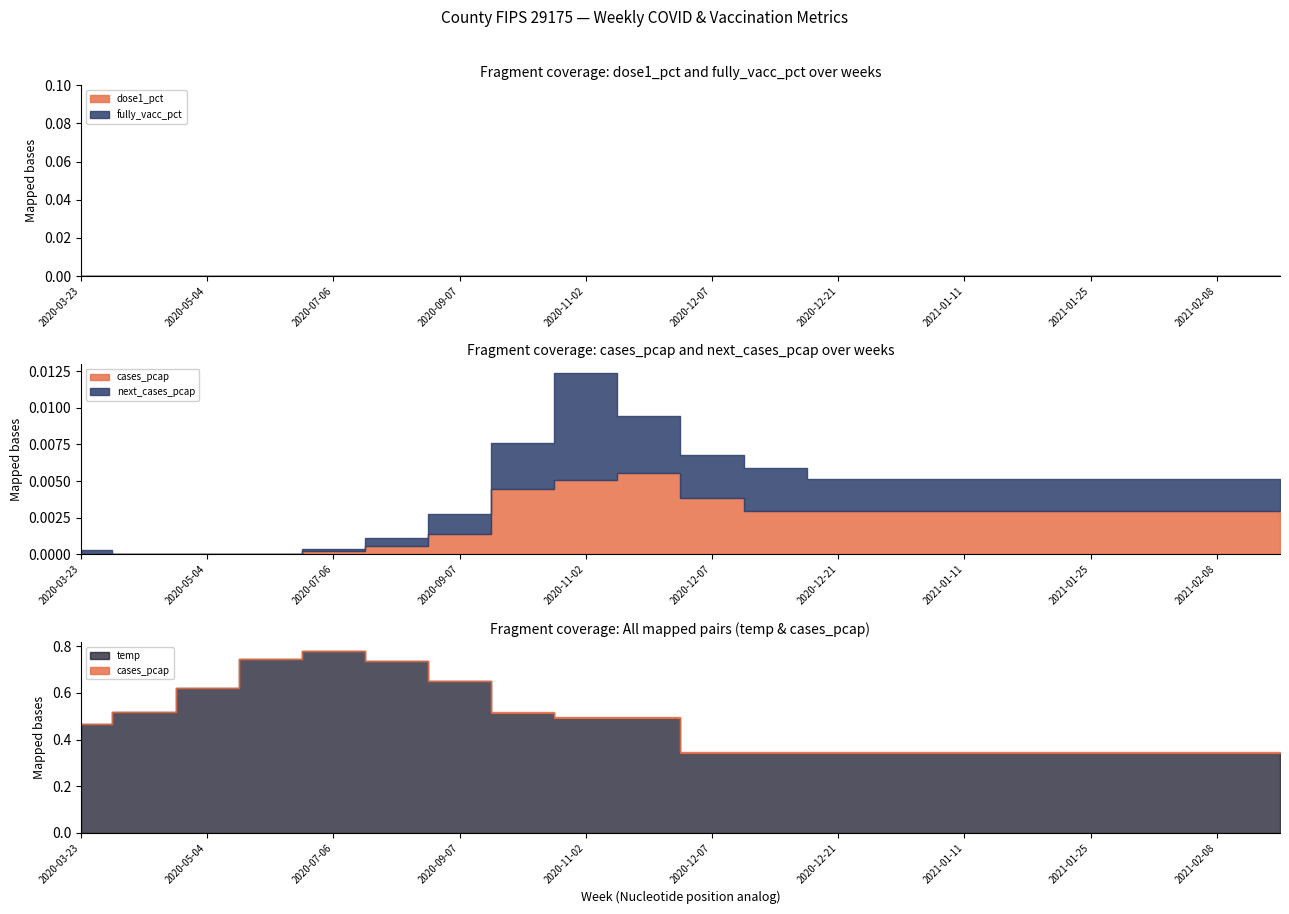

Does the chart display data point markers on the line(s)?

No